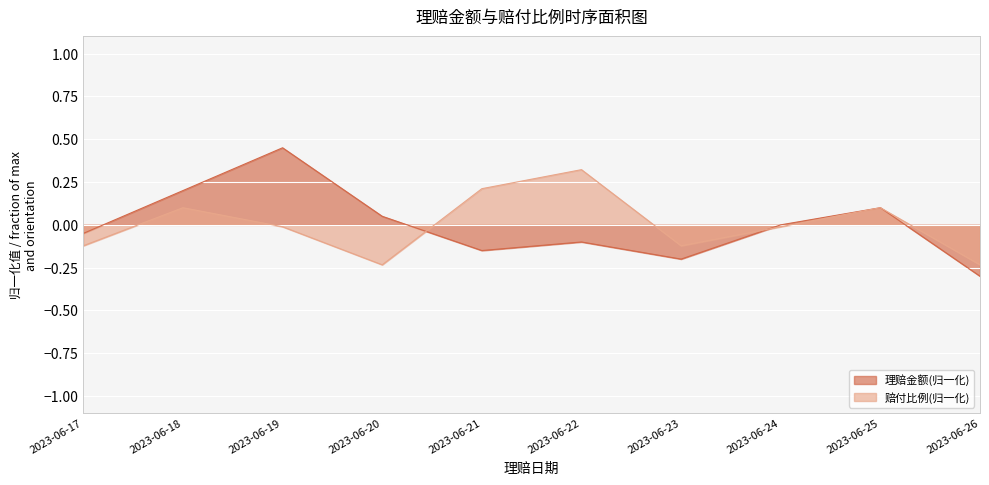

List the labels in order of 赔付比例 value, smallest first.

2023-06-20, 2023-06-26, 2023-06-17, 2023-06-23, 2023-06-19, 2023-06-24, 2023-06-18, 2023-06-25, 2023-06-21, 2023-06-22